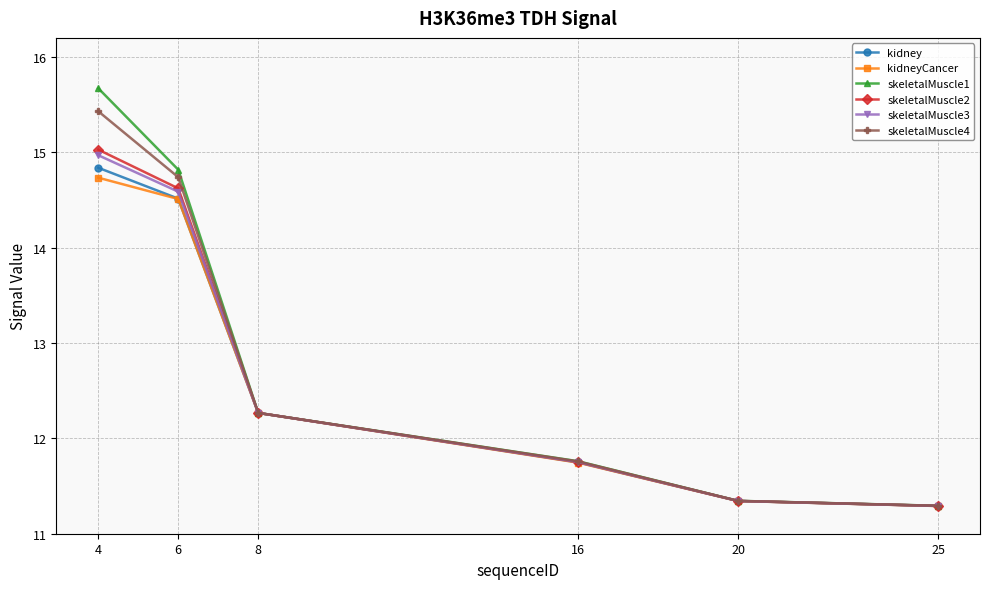

Read the skeletalMuscle3 value at 6.

14.6